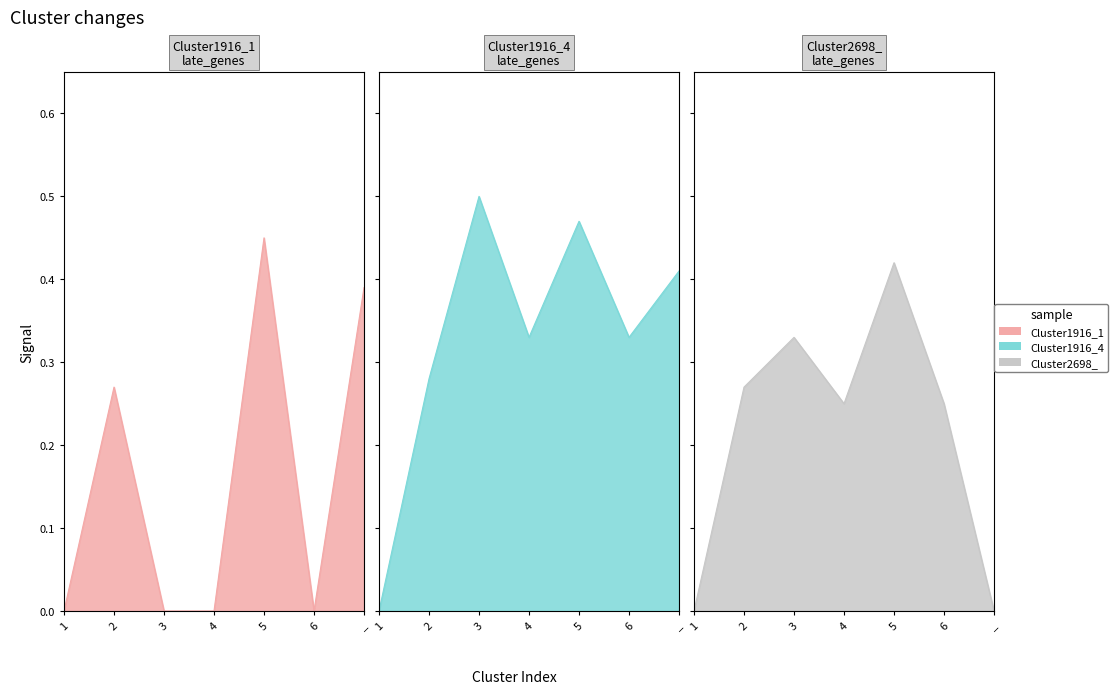

What are all the series names shown in the legend?

Cluster1916_4, Cluster1916_1, Cluster2698_